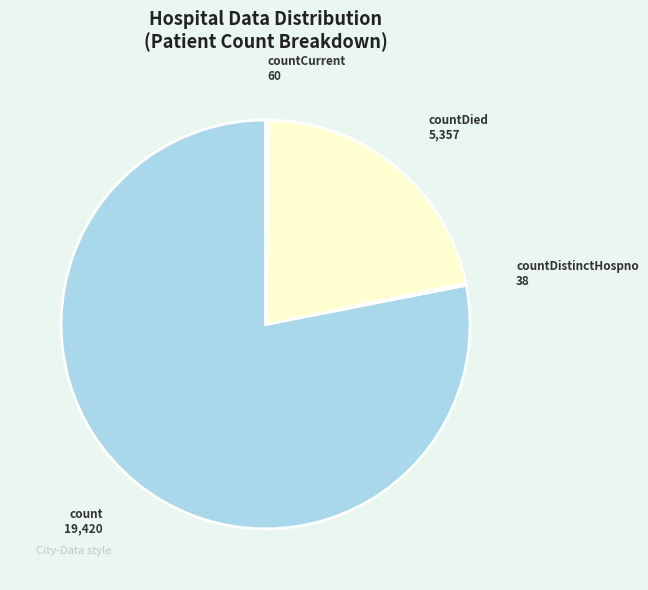

Between countDied and count, which is larger?

count